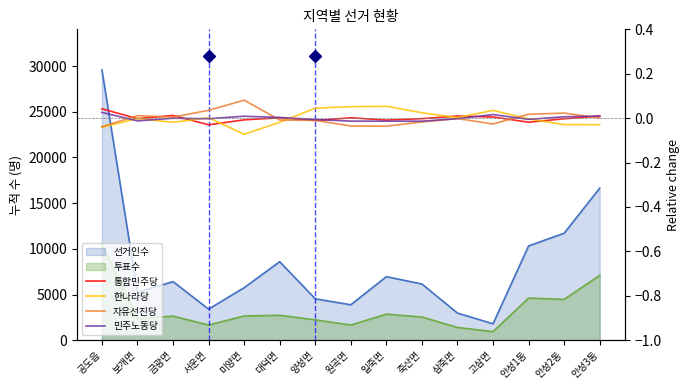

Does the chart display data point markers on the line(s)?

No